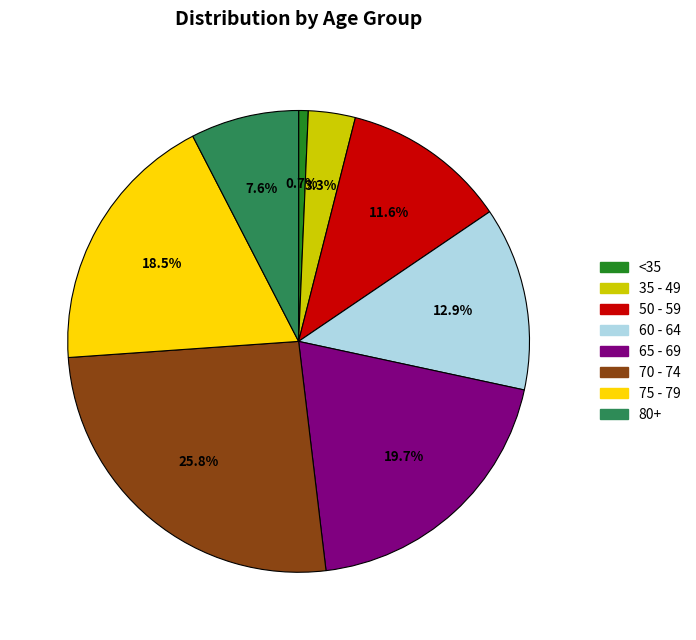

Does any single category account for the majority?

No